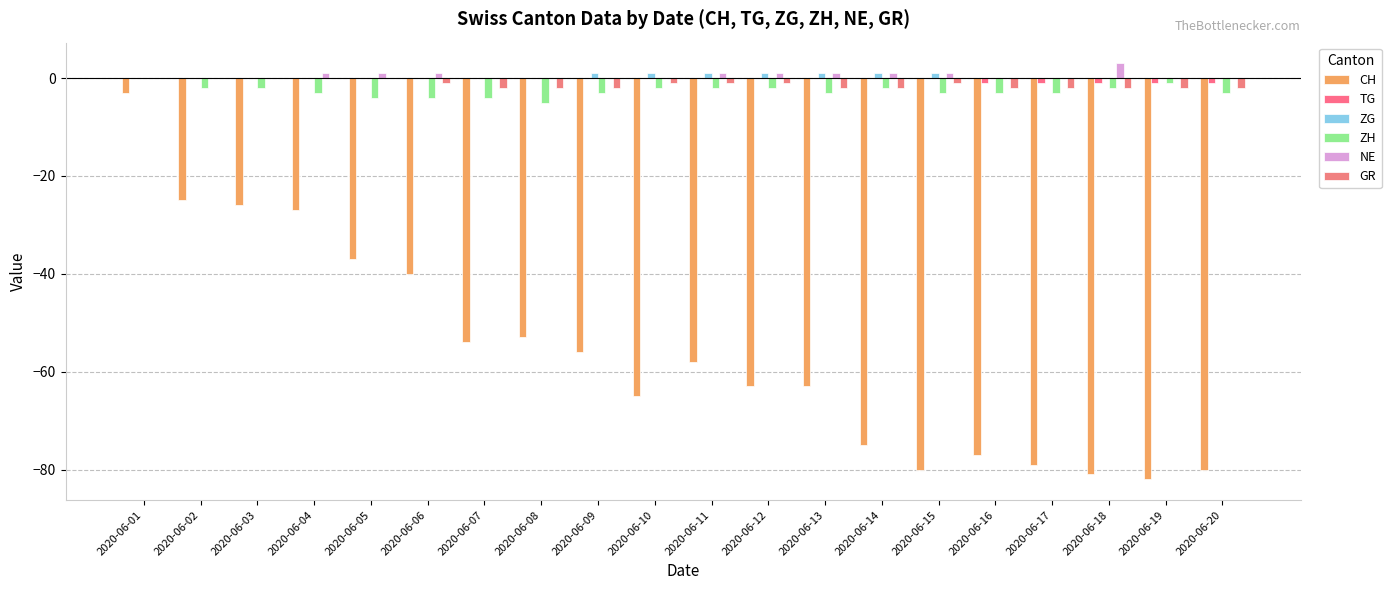

Where is CH nearest to the value -42?

2020-06-06